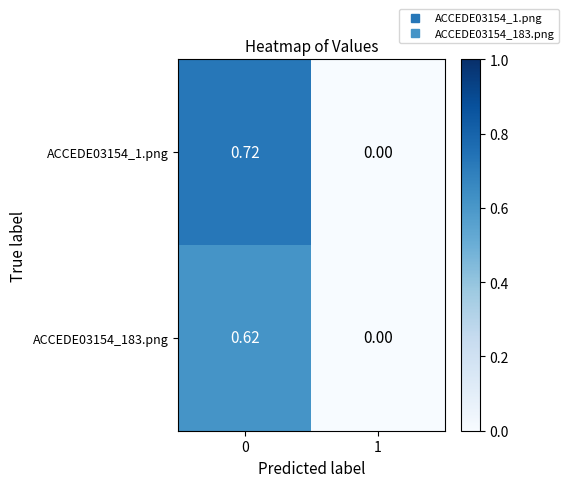

Is the value of ACCEDE03154_1.png at 1 greater than the value of ACCEDE03154_183.png at 0?

No